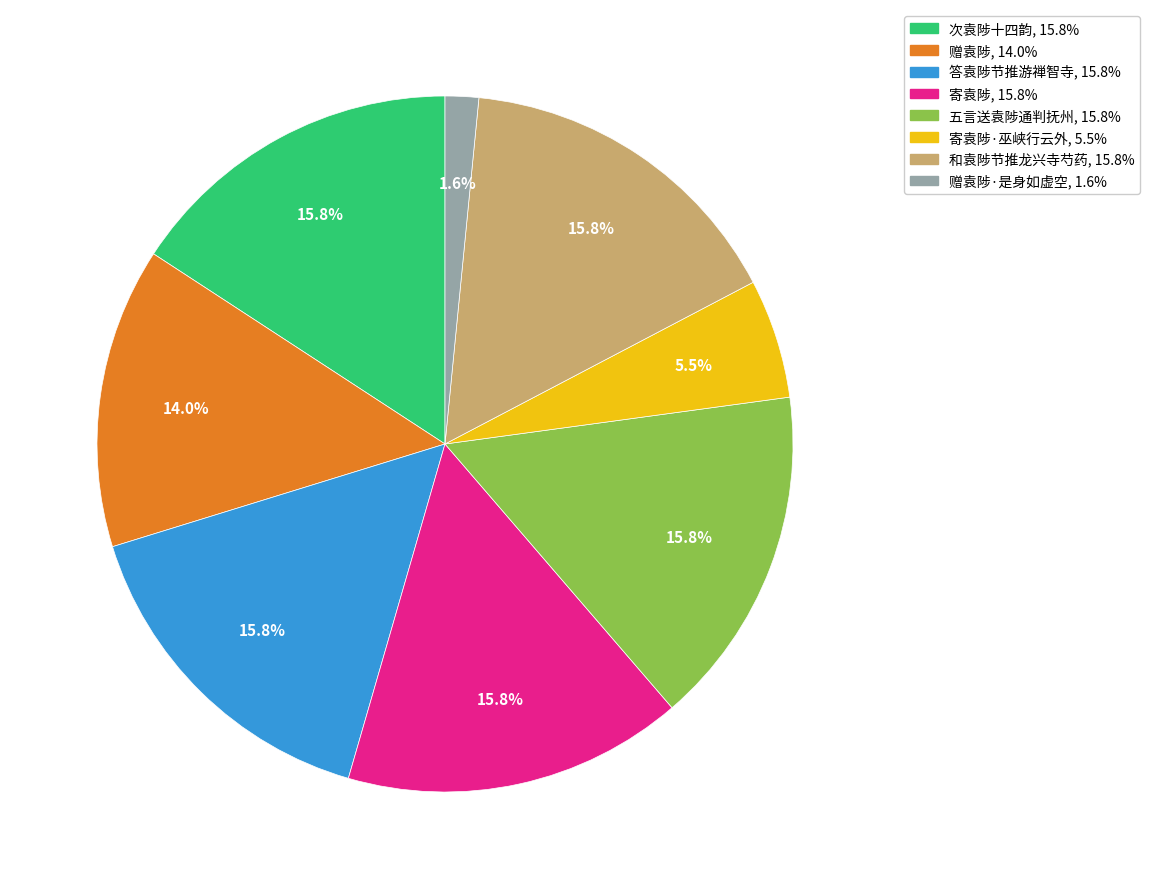

Is there a majority slice in this chart?

No